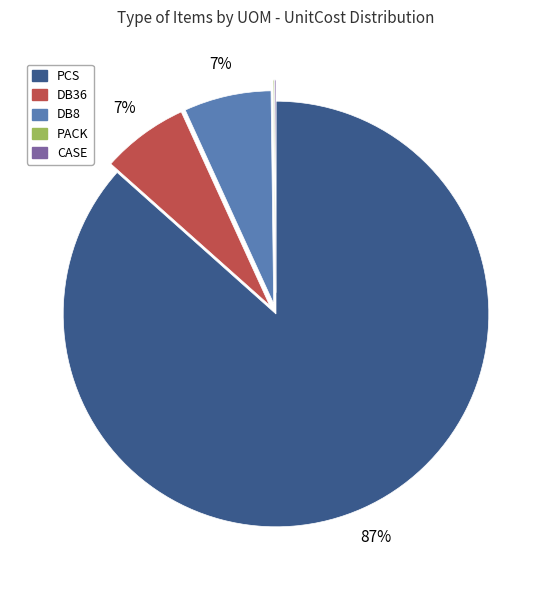

To the nearest percent, what percentage of the pie is DB36?

7%